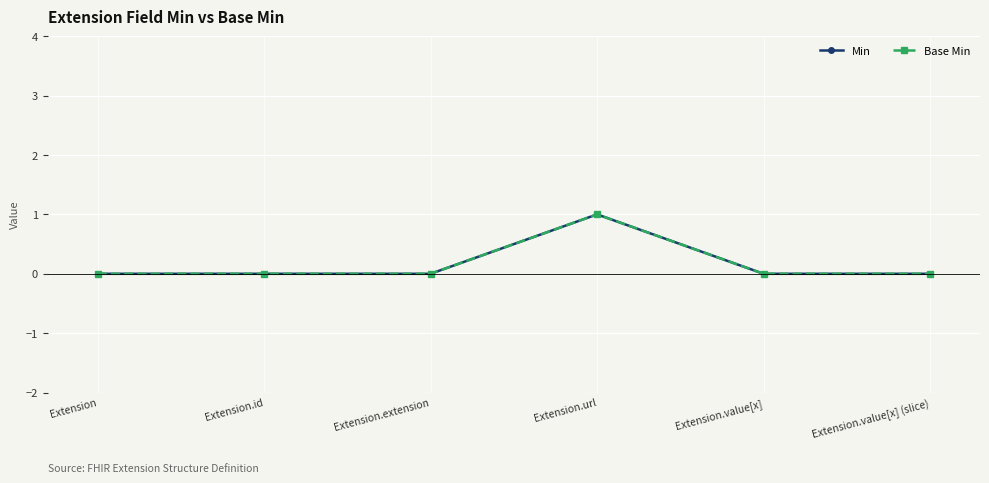

At which category is the sum across all series the highest?

Extension.url